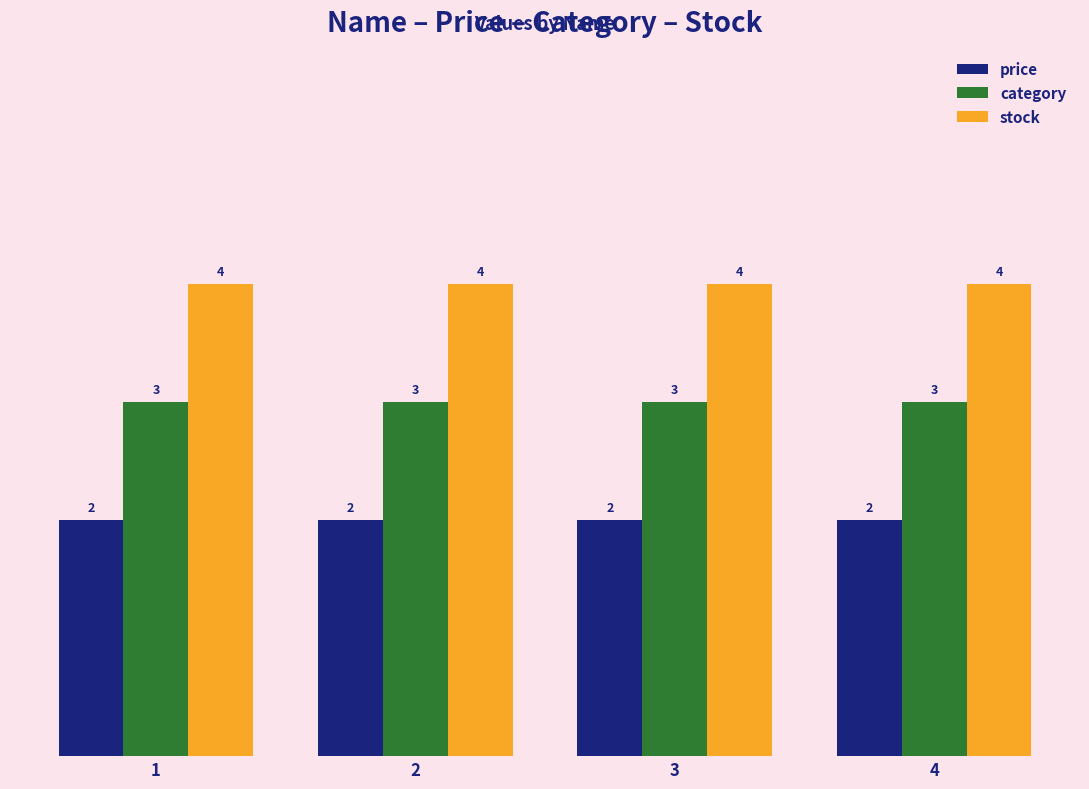

What is the sum of the stock values at 4 and 3?

8